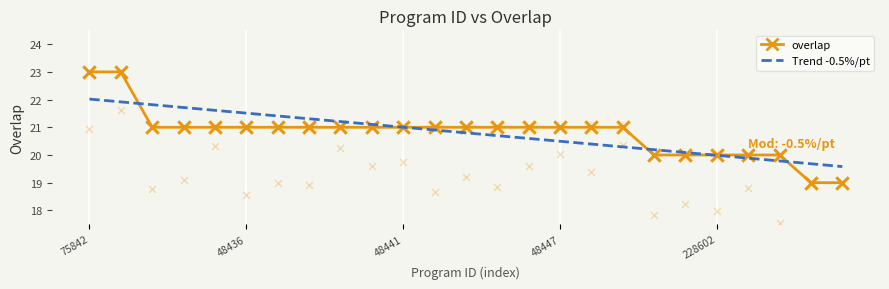

Which has a higher value, 48441 or 11?

48441